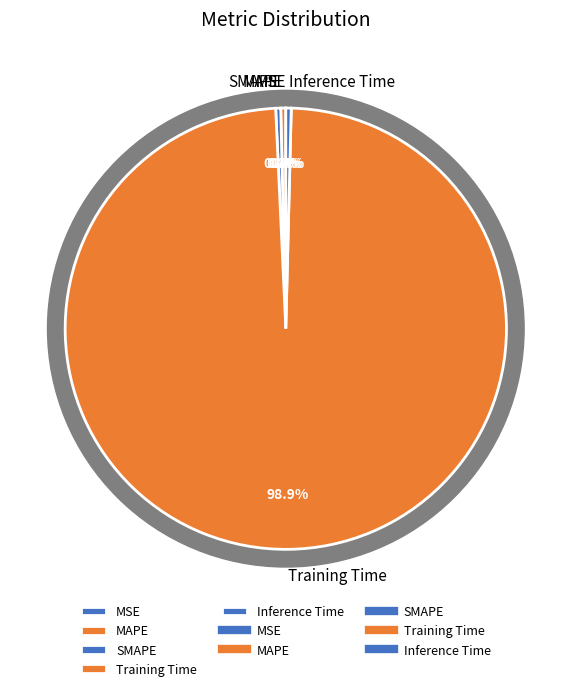

Which slice is the largest?

Training Time